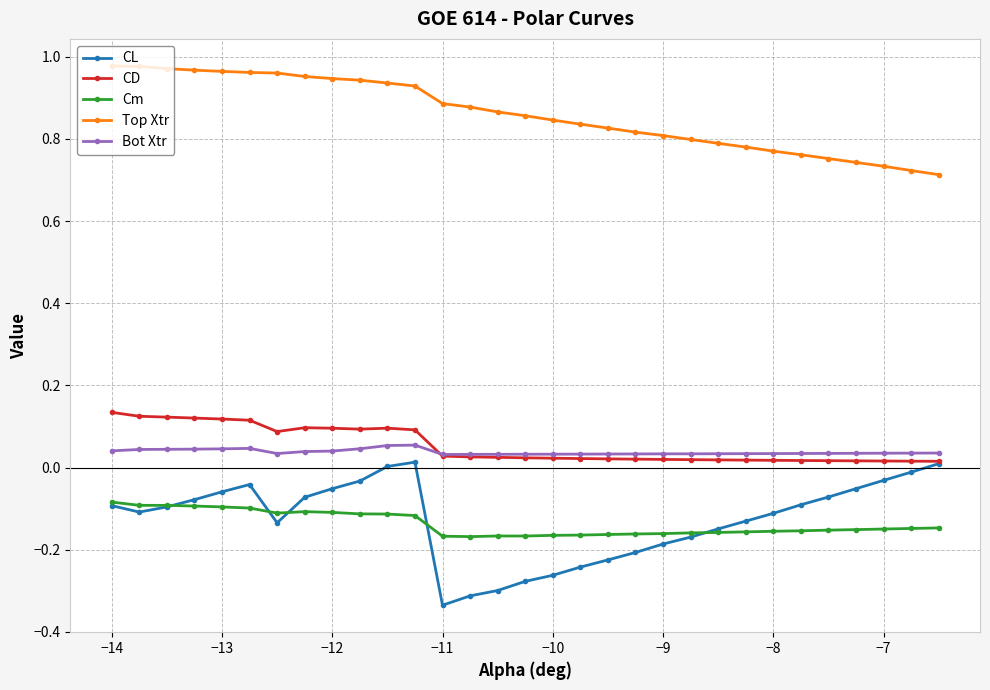

Count the number of categories in the chart.

31